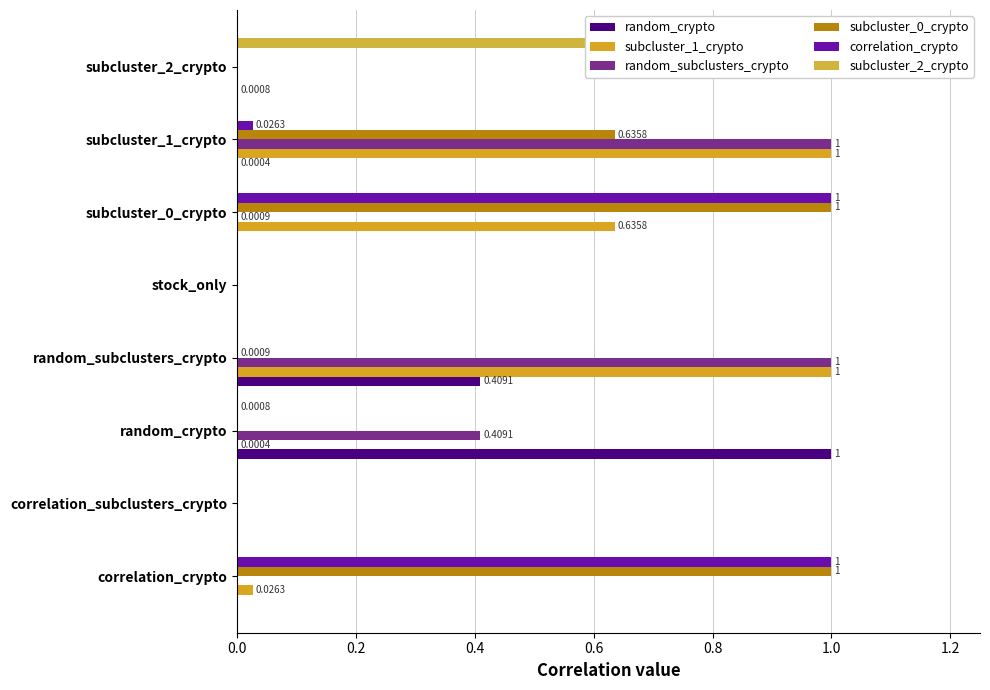

Reading right to left, what are all the values shown in this chart?

random_crypto: 0.0	0.0	0.0	0.0	0.4	1.0	0.0	0.0
subcluster_1_crypto: 0.0	1.0	0.6	0.0	1.0	0.0	0.0	0.0
random_subclusters_crypto: 0.0	1.0	0.0	0.0	1.0	0.4	0.0	0.0
subcluster_0_crypto: 0.0	0.6	1.0	0.0	0.0	0.0	0.0	1.0
correlation_crypto: 0.0	0.0	1.0	0.0	0.0	0.0	0.0	1.0
subcluster_2_crypto: 1.0	0.0	0.0	0.0	0.0	0.0	0.0	0.0